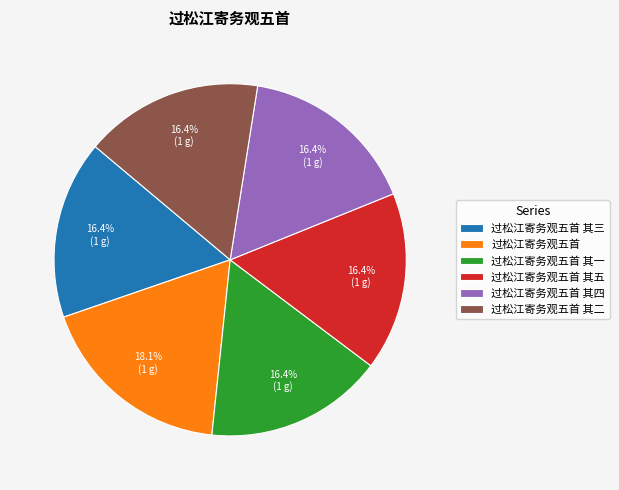

To the nearest percent, what percentage of the pie is 过松江寄务观五首 其二?

16%